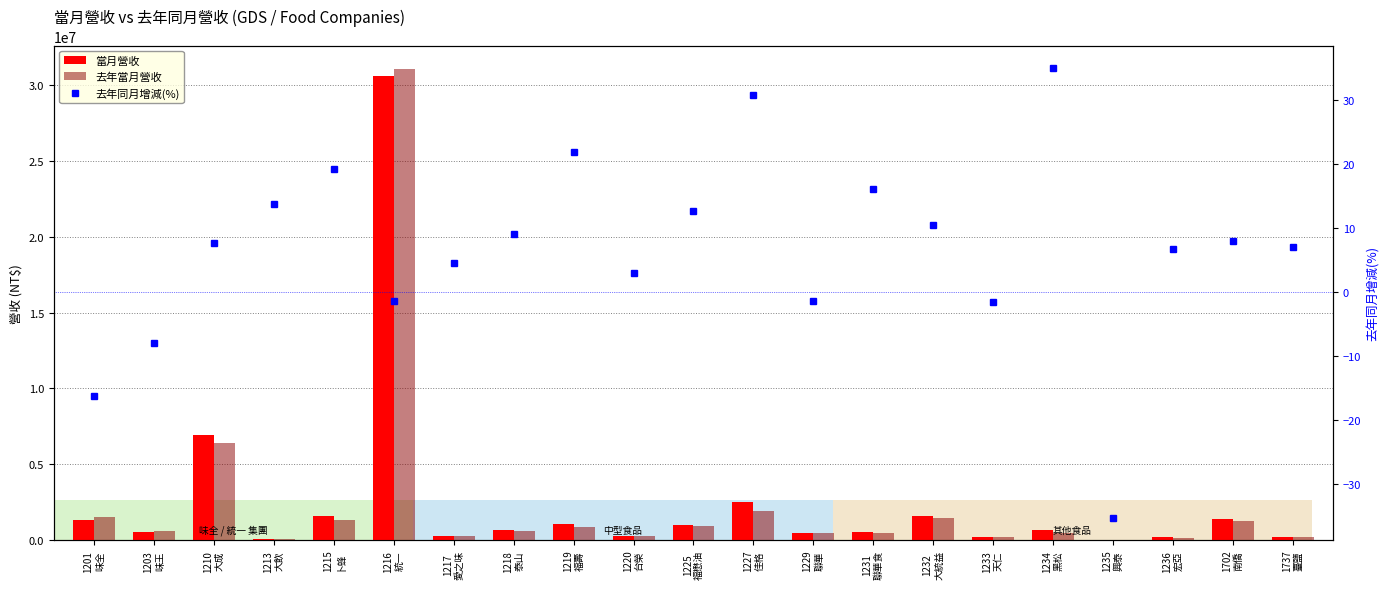

What is the minimum value shown in the chart?

-35.2